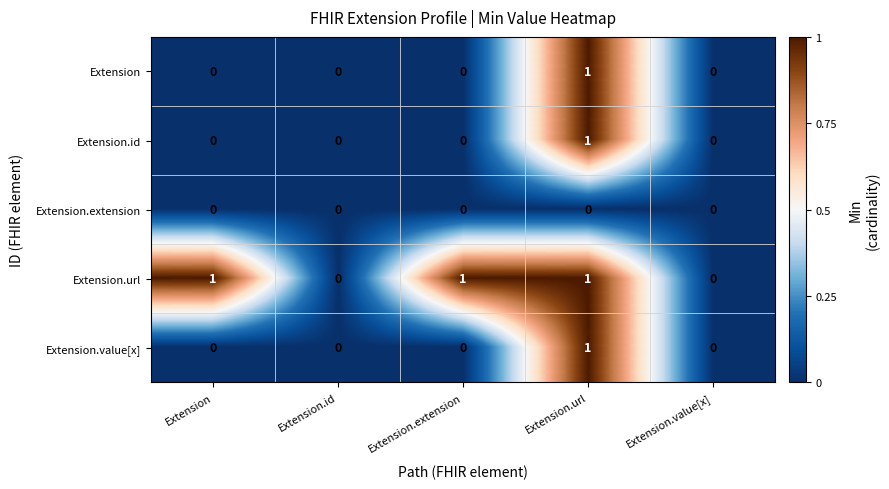

Which category has the highest value in the Extension.id series?

Extension.url